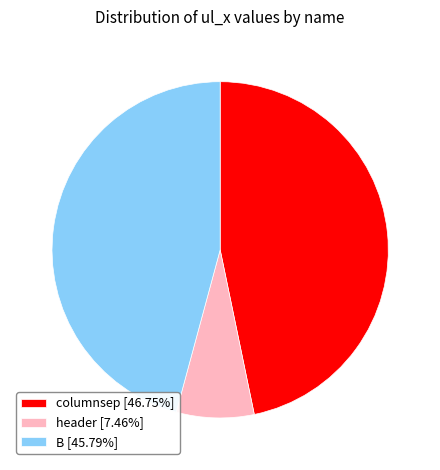

Is B the majority of the pie?

No